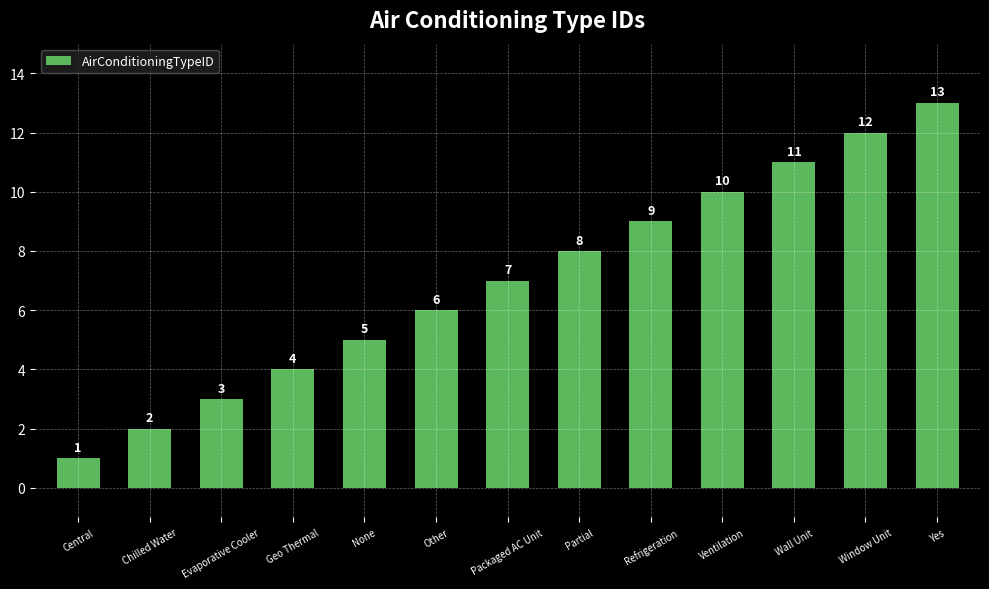

What is the value of the 9th bar from the left?

9